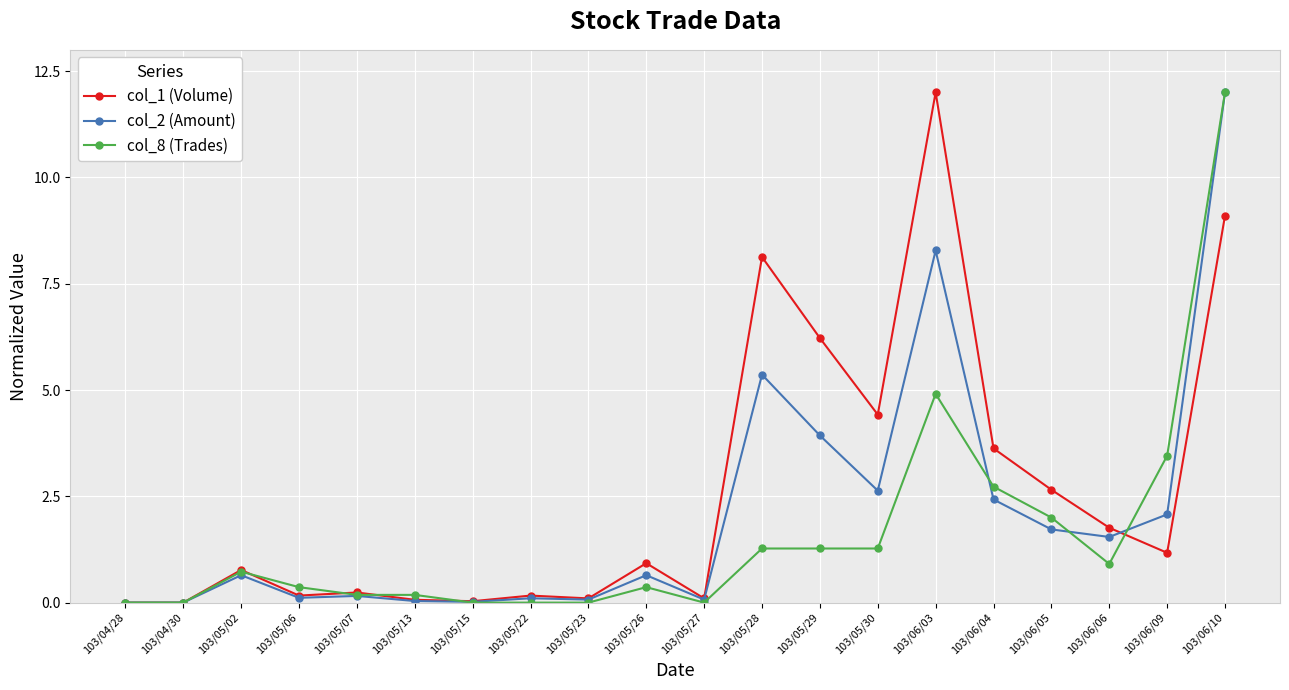

At which category is the sum across all series the highest?

103/06/10